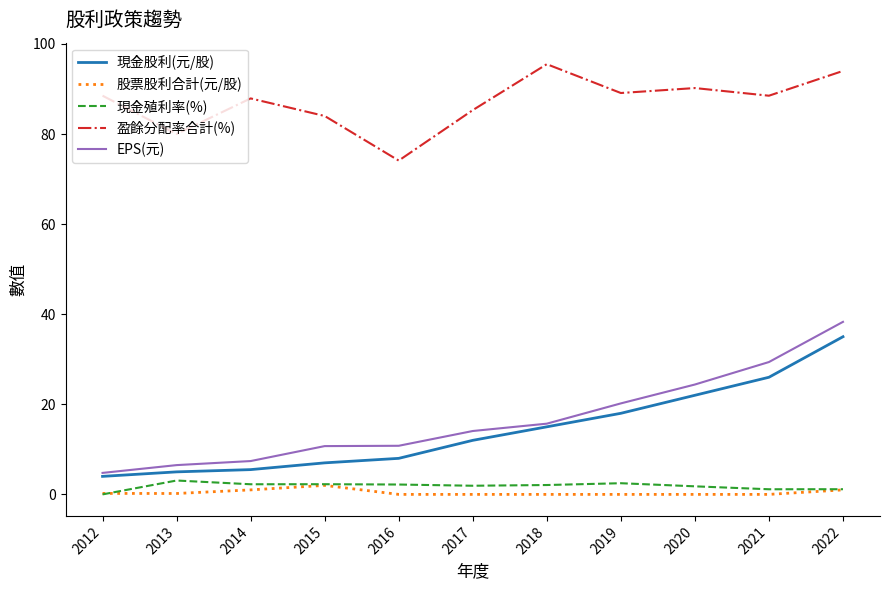

Between 2018 and 2019, which series saw the biggest shift?

盈餘分配率合計(%)